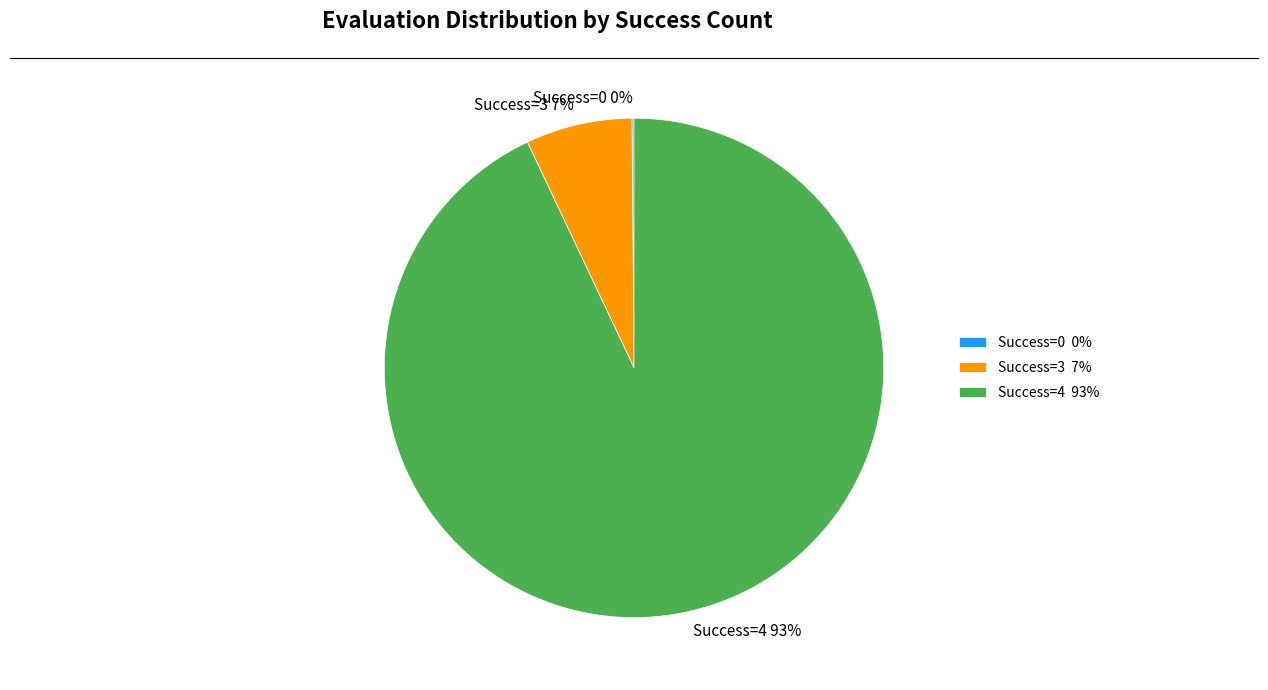

To the nearest percent, what is the combined percentage of Success=3 7% and Success=4 93%?

100%